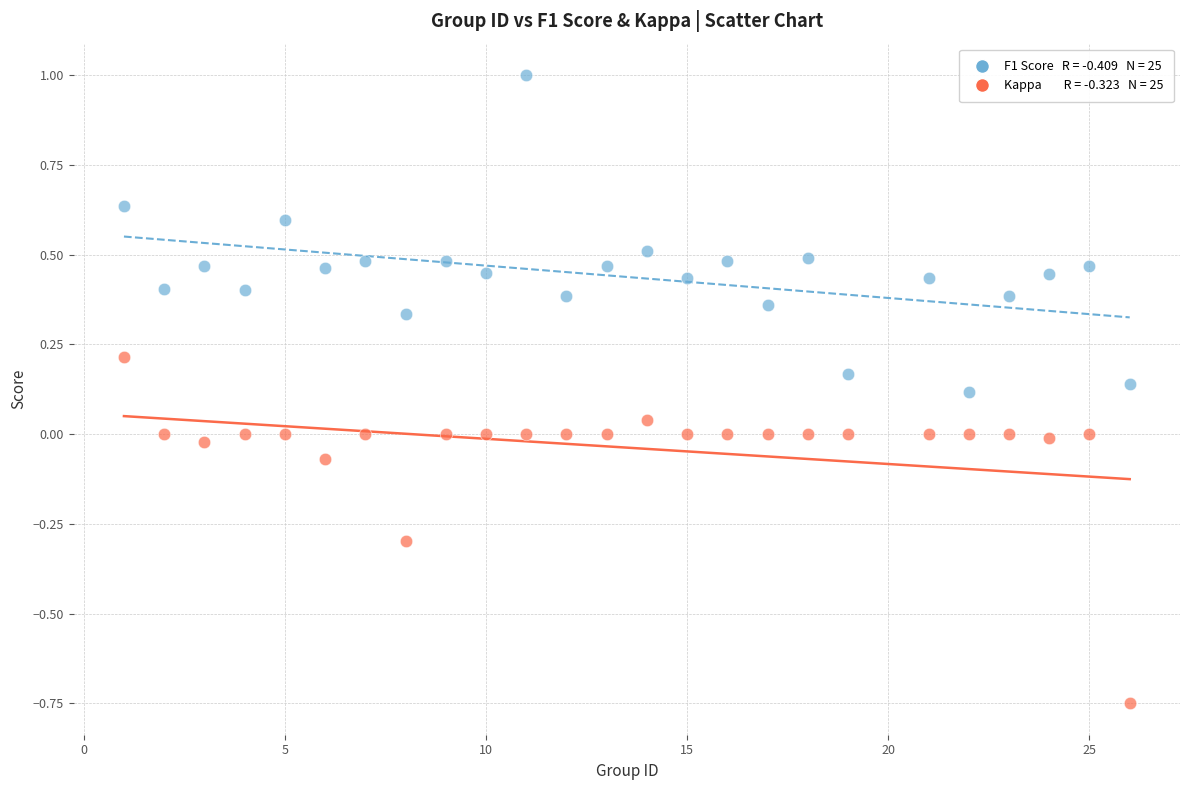

Across all data points, what is the range of X values (max minus min)?

25.0